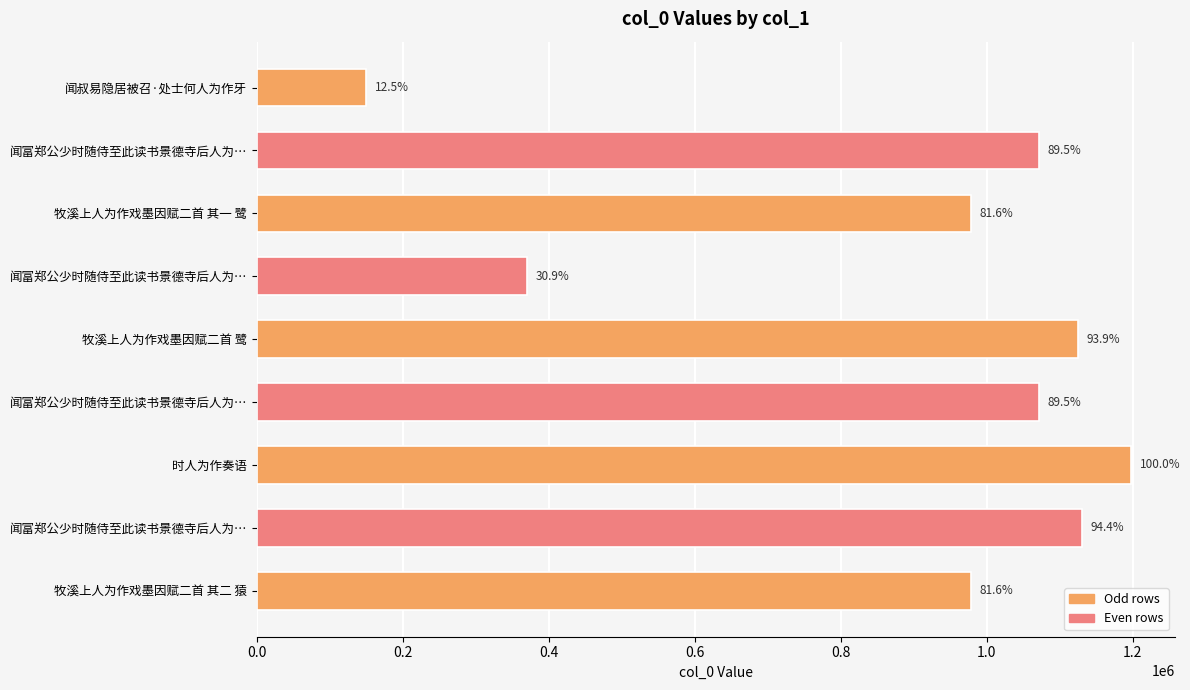

What is the smallest value displayed?

149330